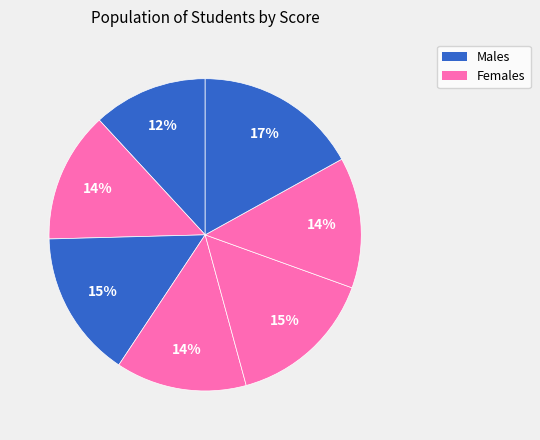

How many slices are in this pie chart?

7